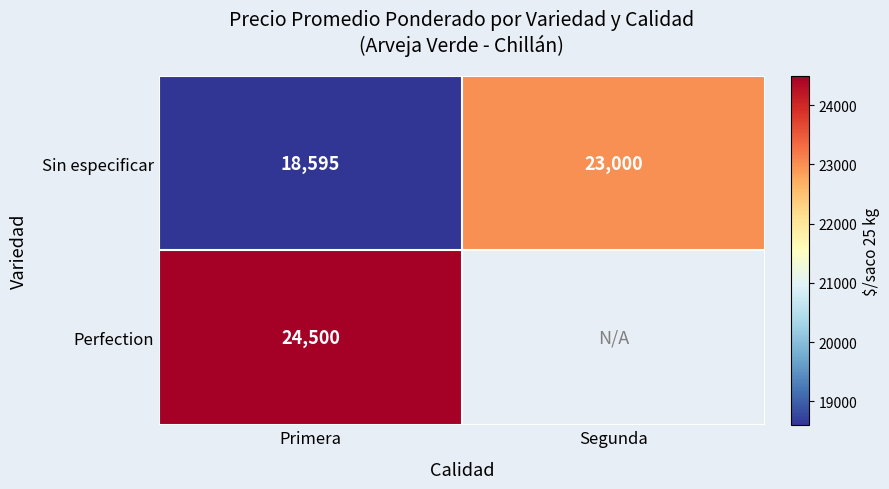

Which label corresponds to the largest value in the chart?

Primera